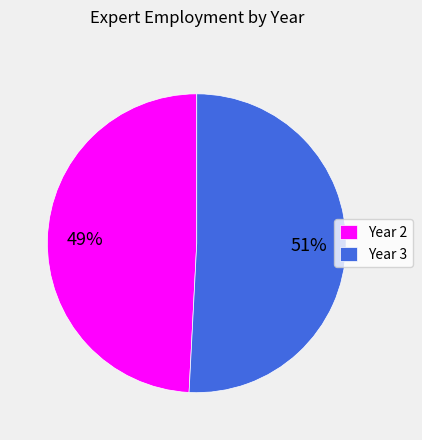

Do Year 3 and Year 2 together represent more than half of the pie?

Yes